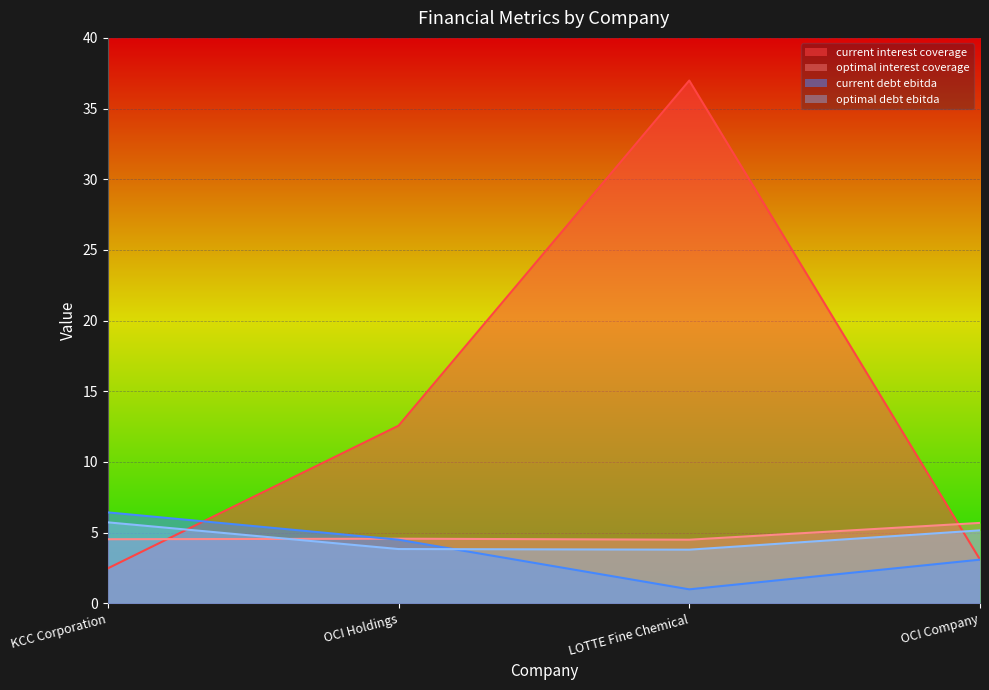

After their last crossing, which series has the higher values: current_debt_ebitda or optimal_debt_ebitda?

optimal_debt_ebitda